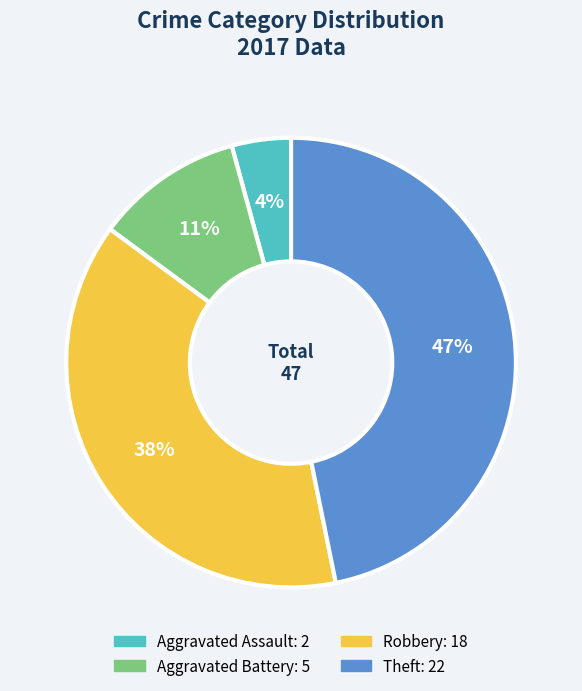

The Robbery slice represents 45% of the pie. True or false?

False